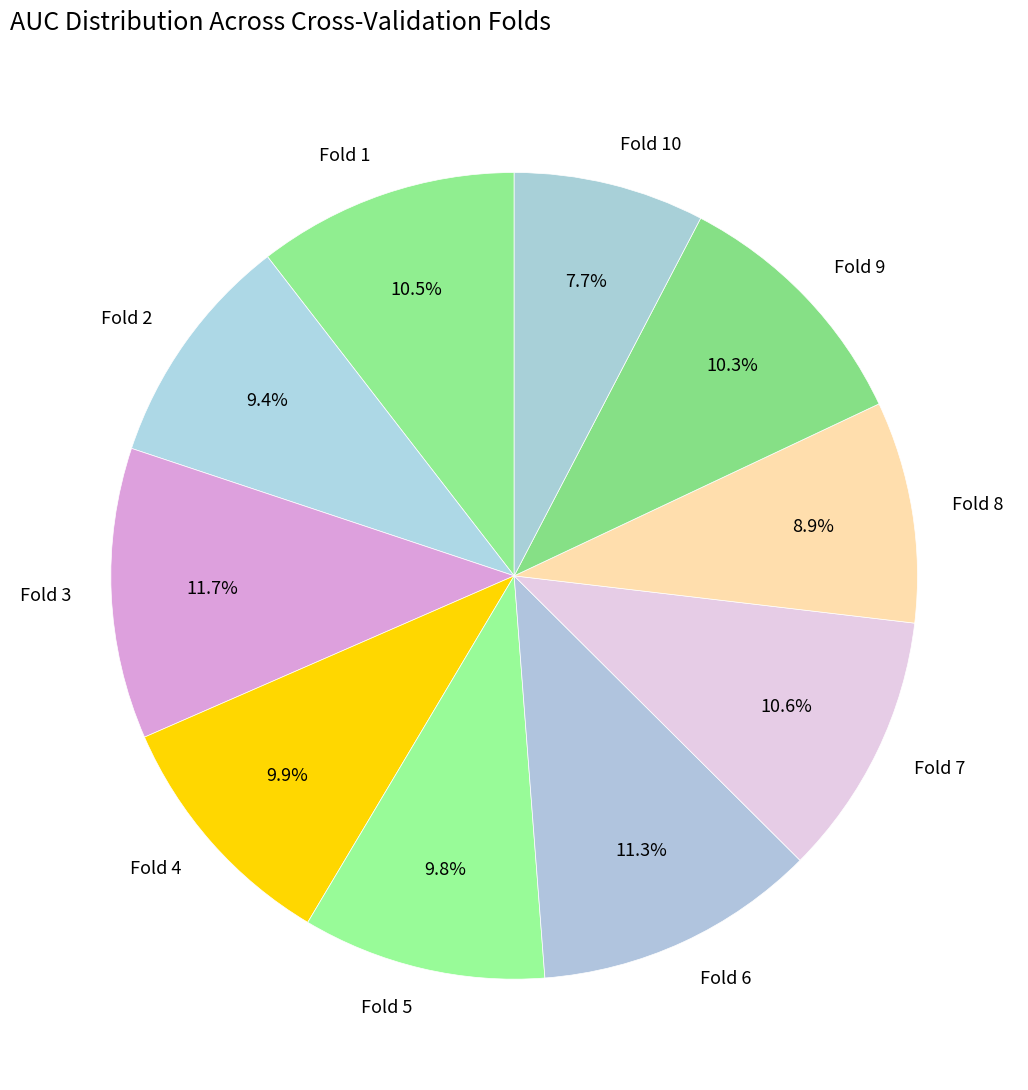

To the nearest percent, what percentage of the pie is Fold 7?

11%